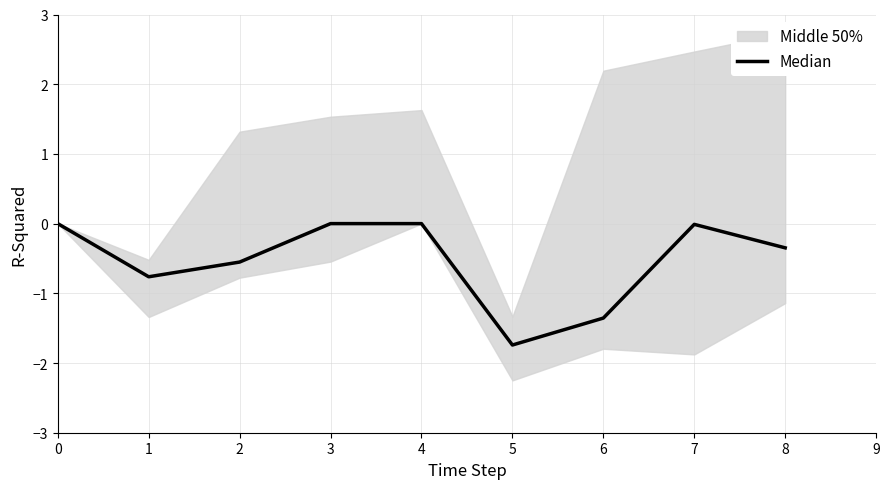

What is the difference between the maximum and minimum values?

1.7